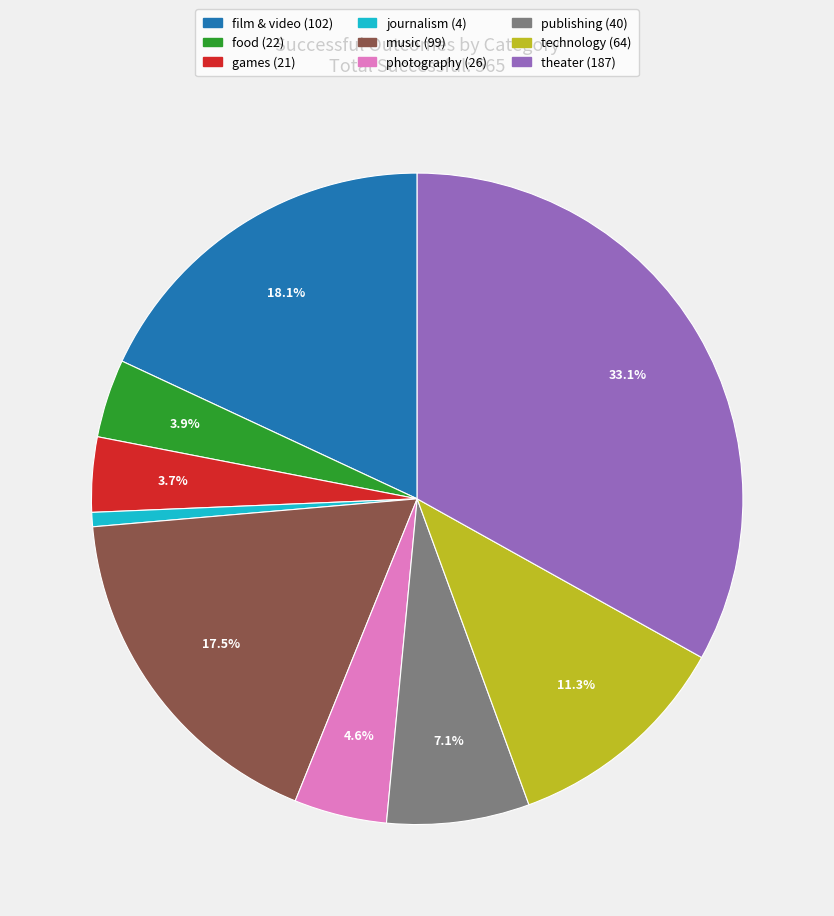

Does any single category account for the majority?

No